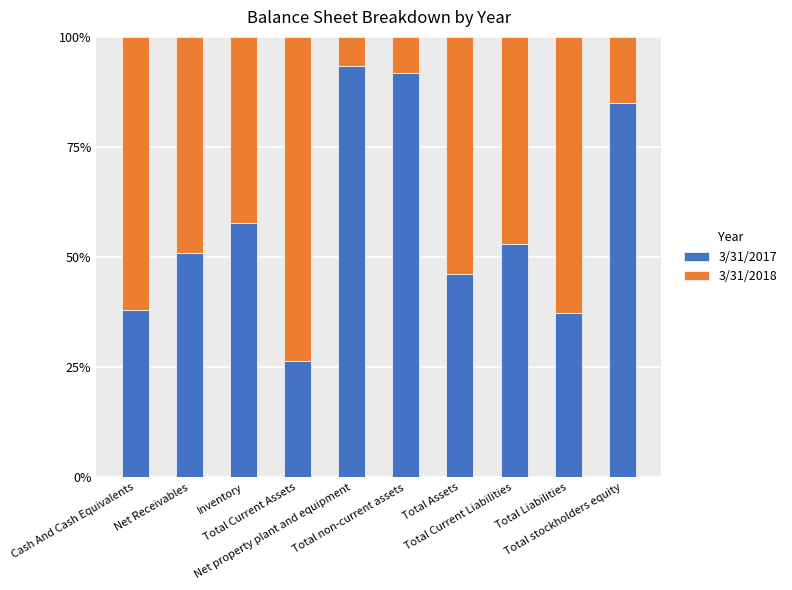

Does the chart contain any negative values?

No